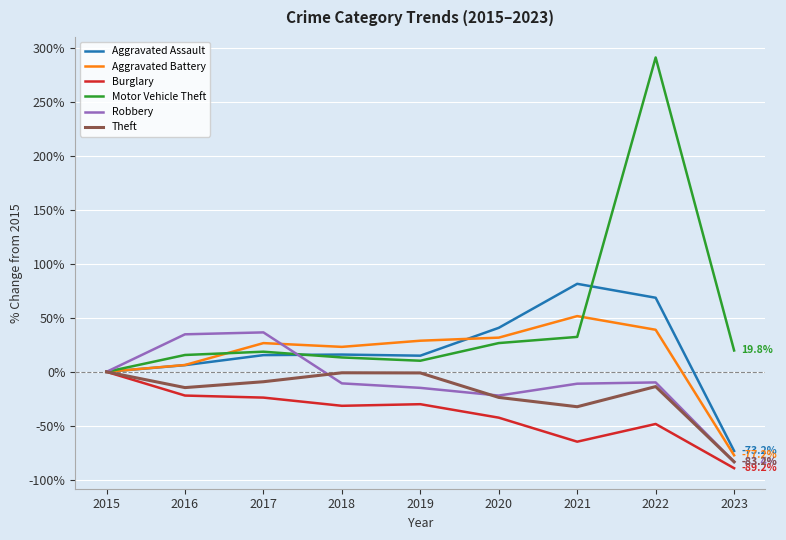

Which series changed the most between 2019 and 2022?

Motor Vehicle Theft